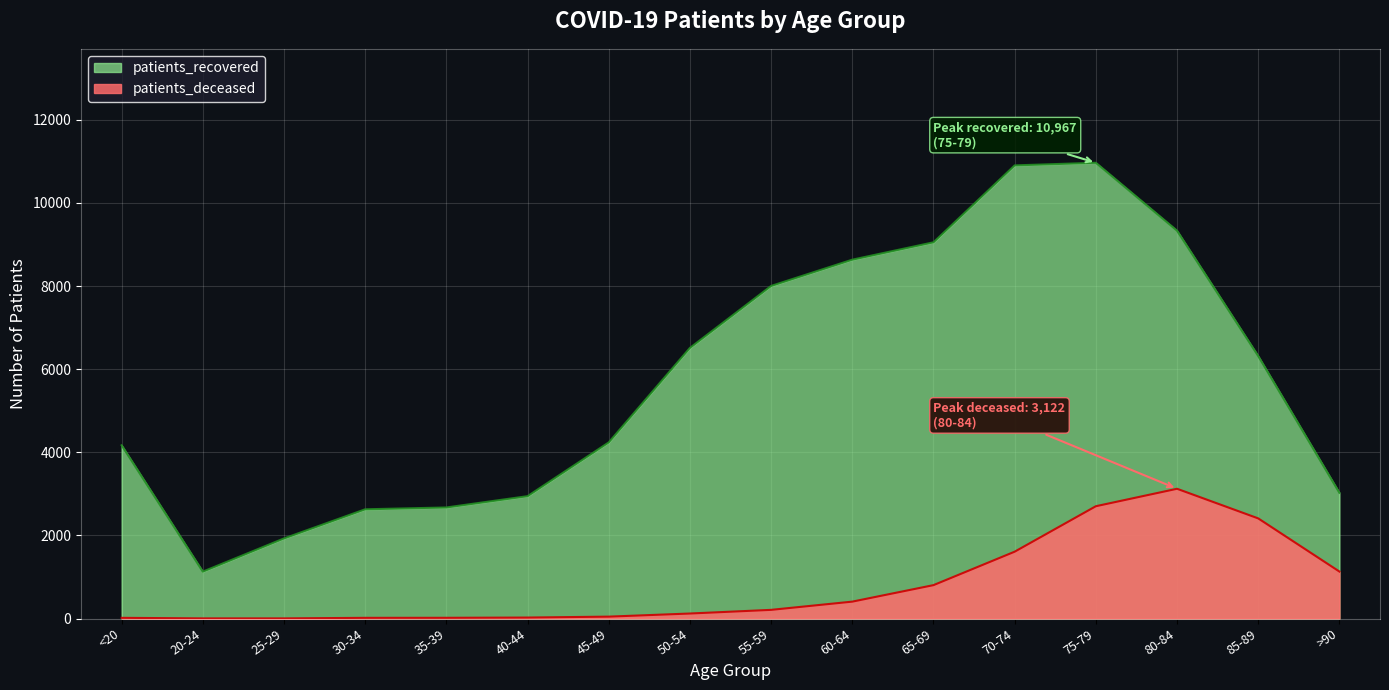

How many lines are shown in the chart?

2